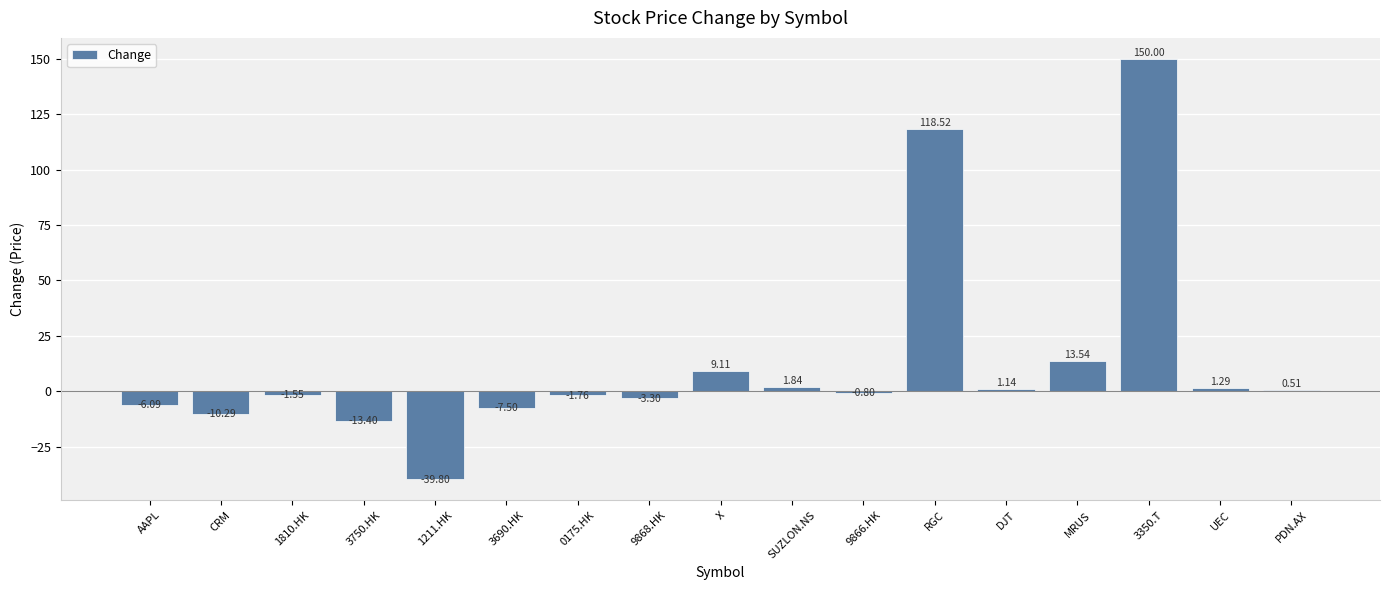

Which label corresponds to the largest value in the chart?

3350.T